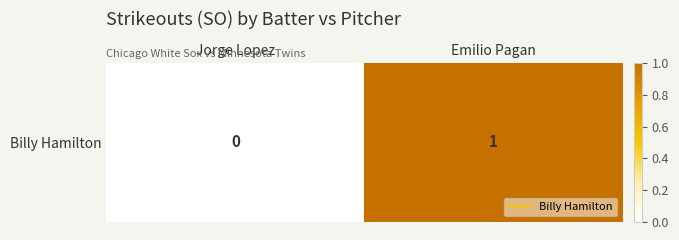

Which category has the lowest value across all series?

Jorge Lopez